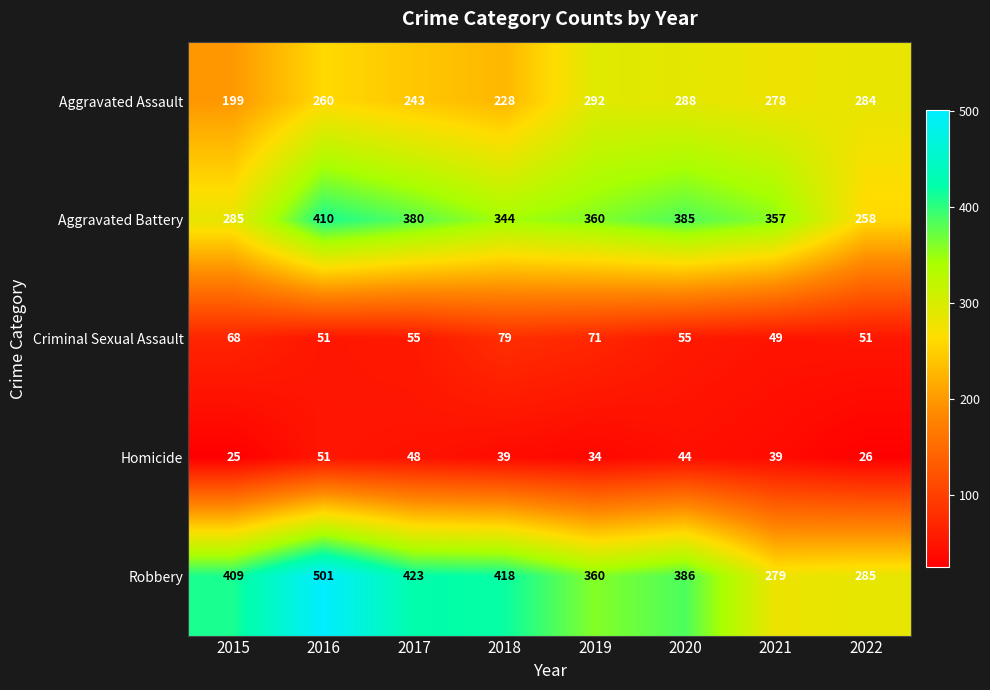

At 2021, list the series in order from largest to smallest.

Aggravated Battery, Robbery, Aggravated Assault, Criminal Sexual Assault, Homicide